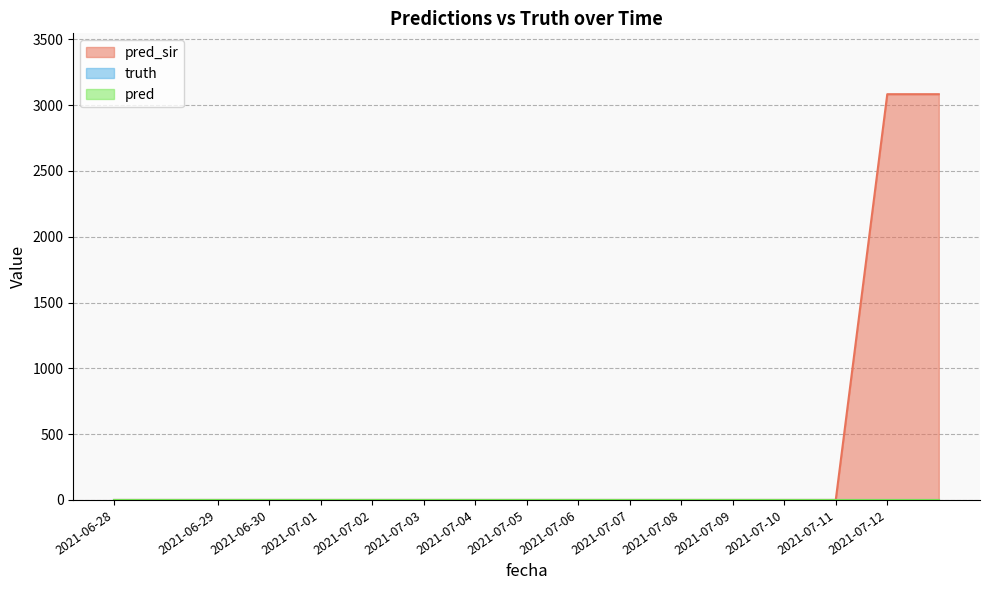

At which label does pred reach its minimum?

2021-06-28